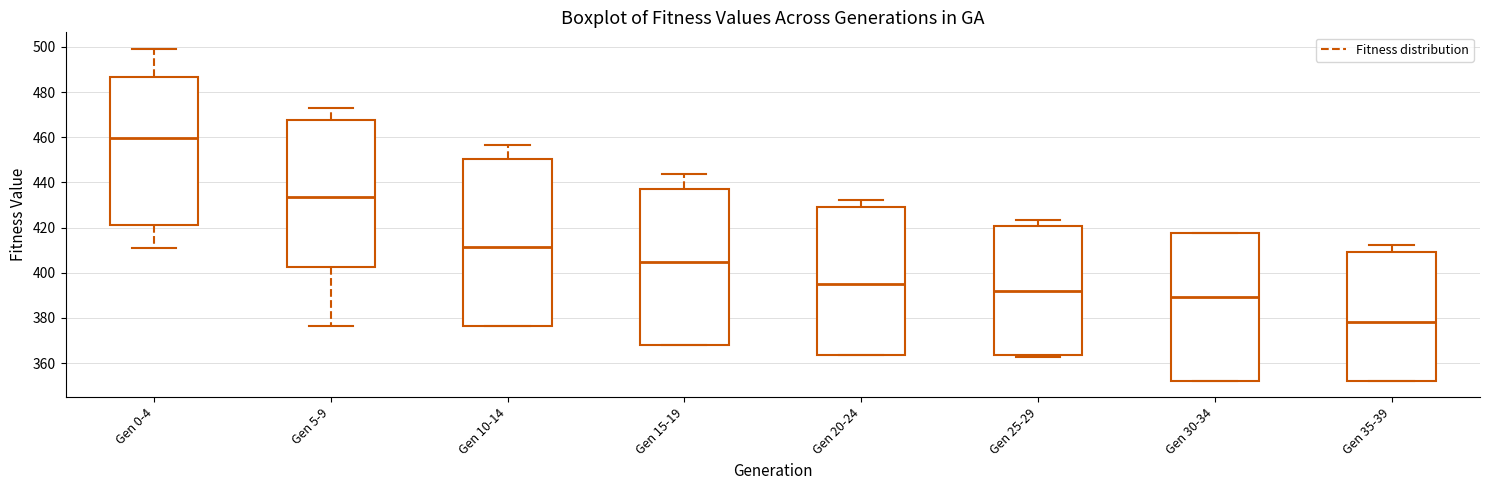

Which box is the tallest, from its lower edge to its upper edge?

Gen 10-14